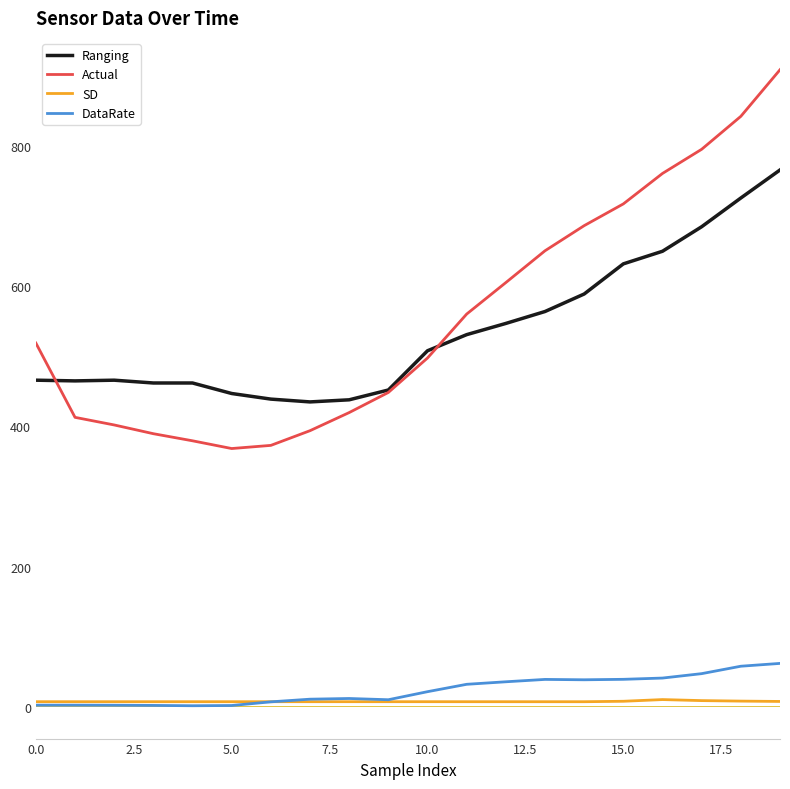

True or false: Ranging and SD cross at least once.

False